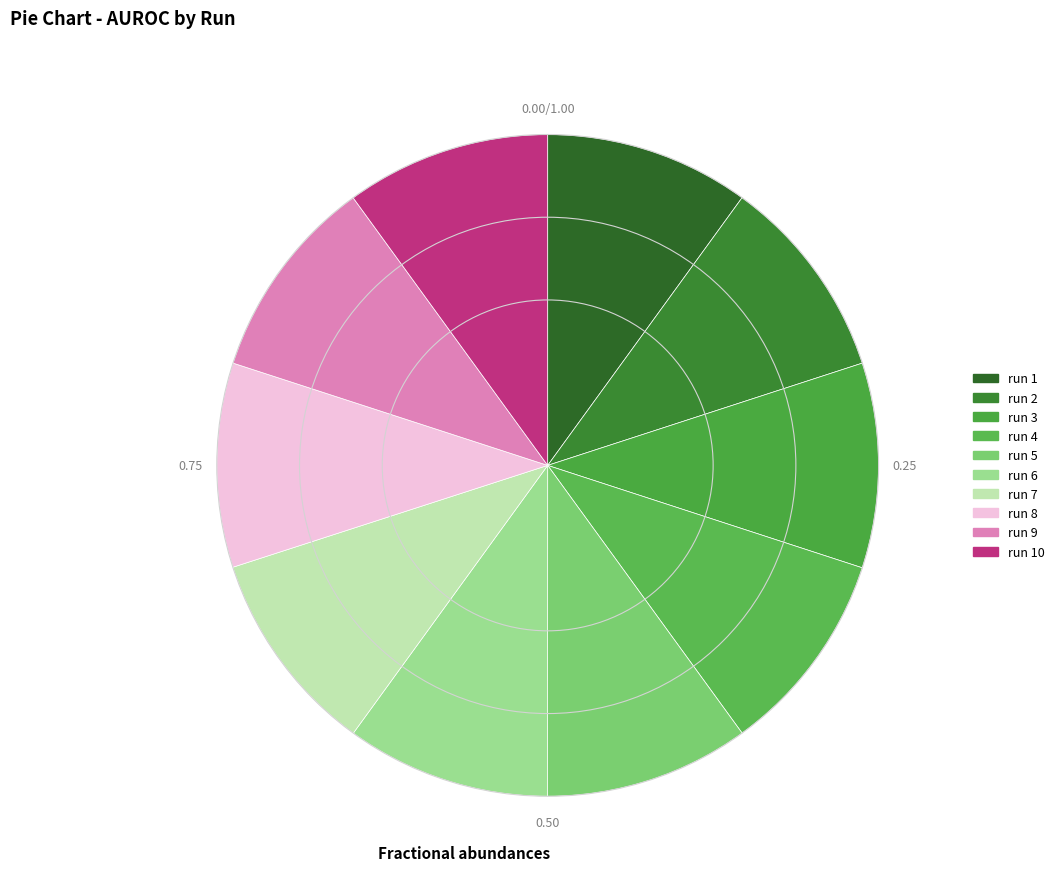

How many segments does this pie chart have?

10